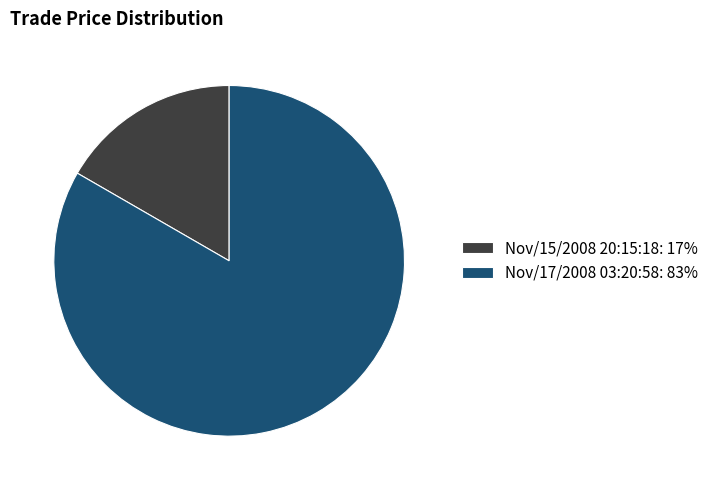

Do Nov/17/2008 03:20:58: 83% and Nov/15/2008 20:15:18: 17% together represent more than half of the pie?

Yes